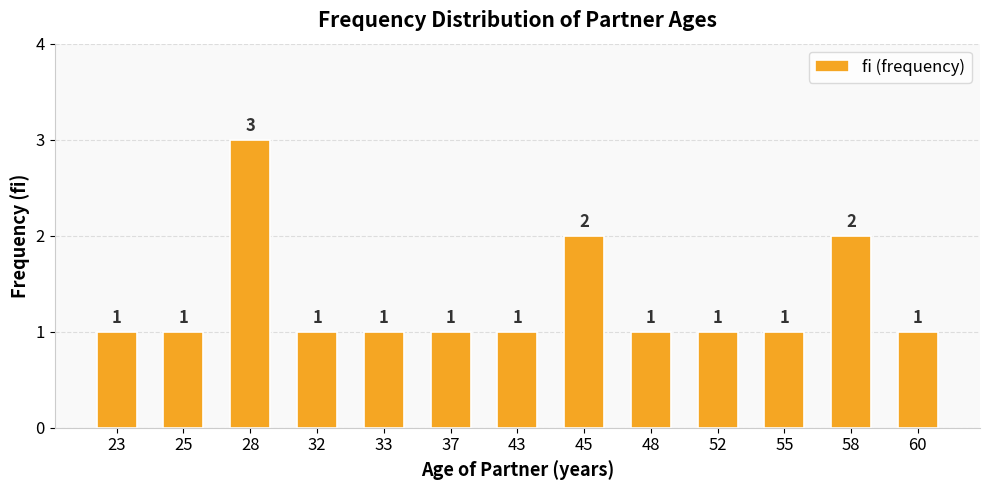

How many values are between 1 and 2?

12